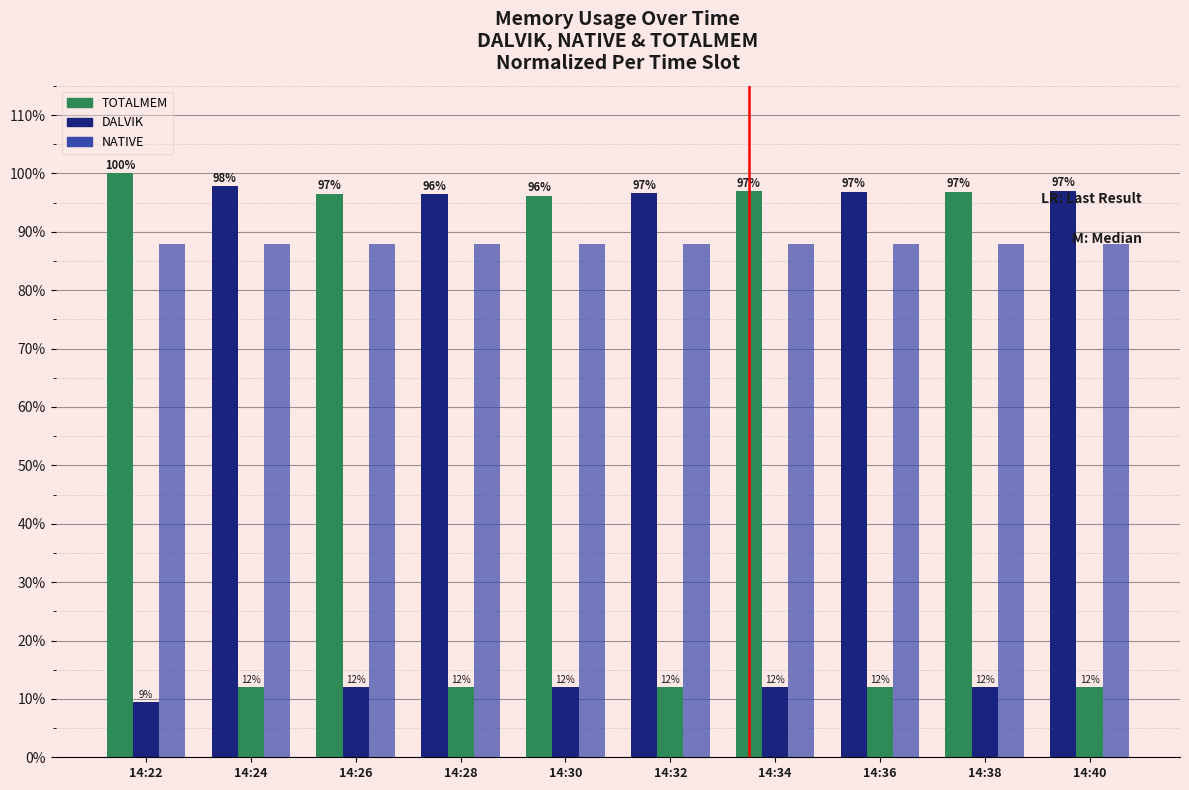

How many bars are there in each group?

3